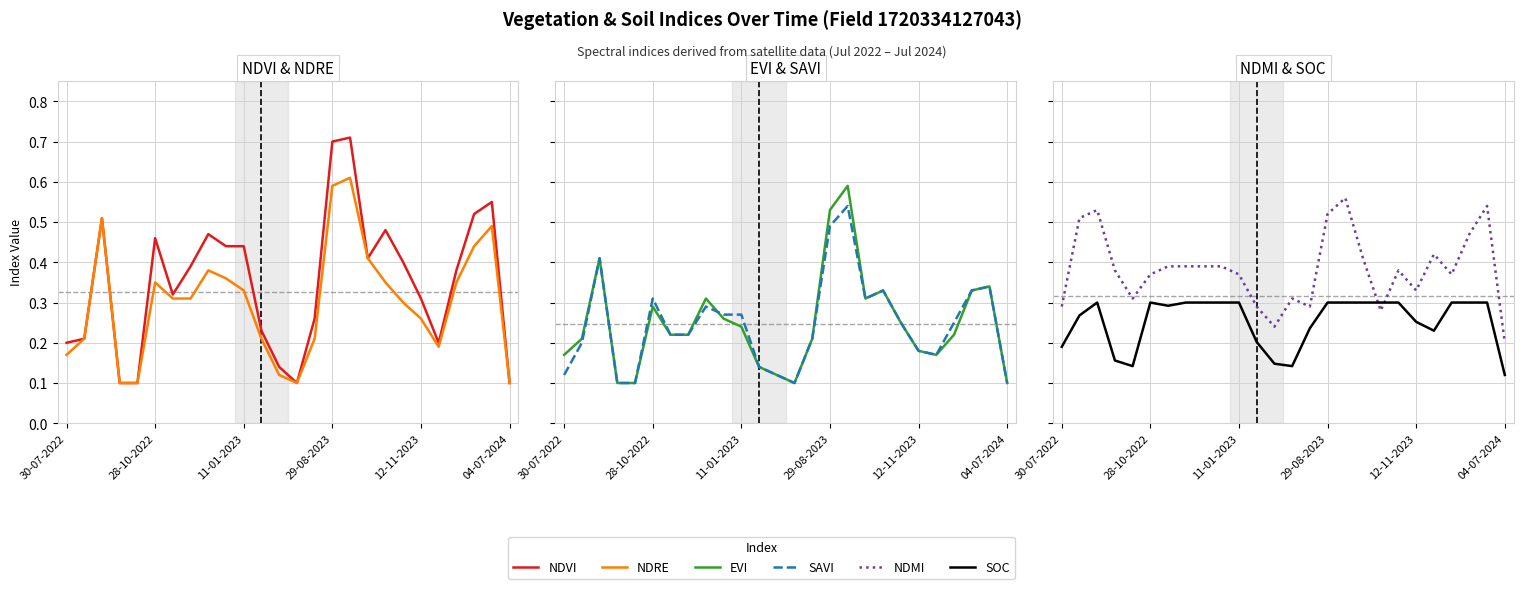

How many distinct data groups are displayed?

6